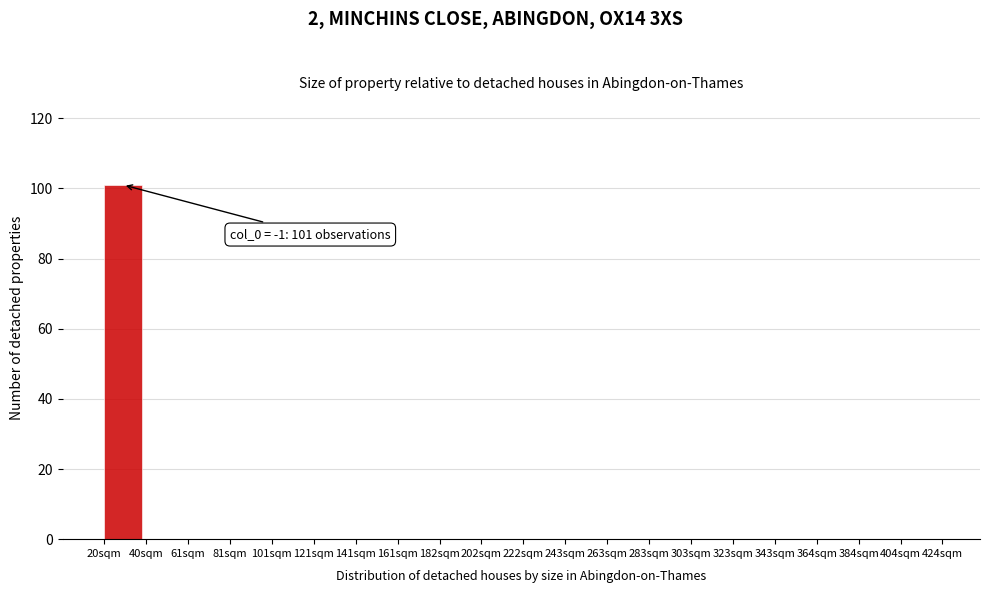

Reading left to right, list all the values displayed in this chart.

20sqm=101	40sqm=0	61sqm=0	81sqm=0	101sqm=0	121sqm=0	141sqm=0	161sqm=0	182sqm=0	202sqm=0	222sqm=0	243sqm=0	263sqm=0	283sqm=0	303sqm=0	323sqm=0	343sqm=0	364sqm=0	384sqm=0	404sqm=0